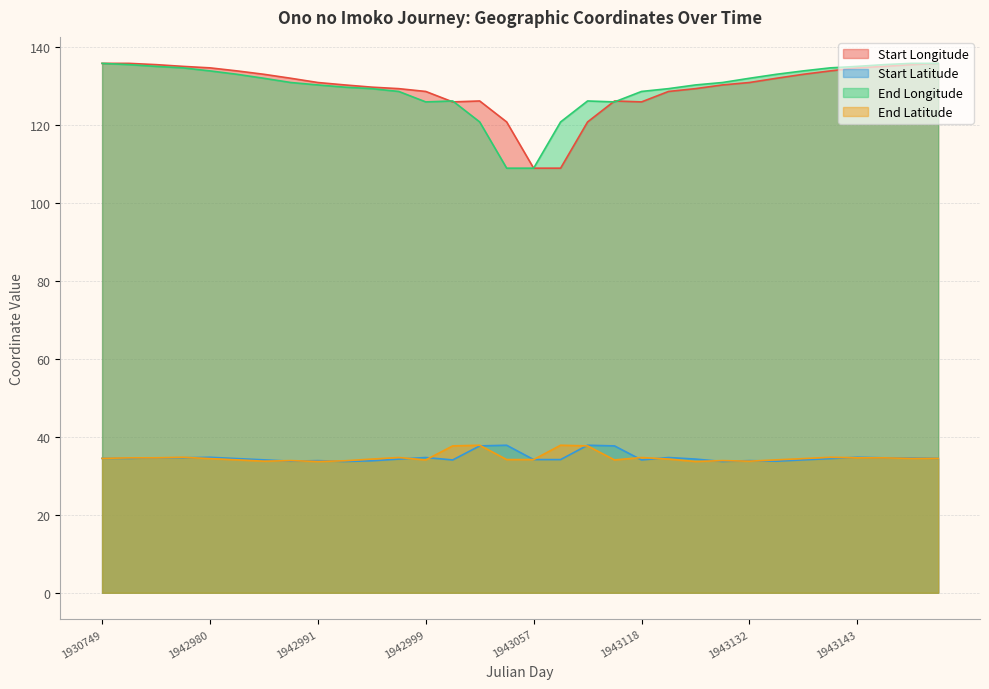

Where is end_longitude nearest to the value 122?

14